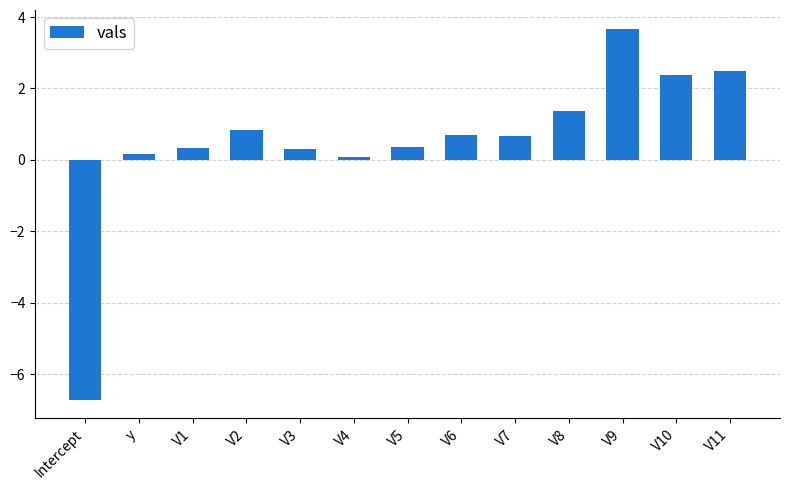

Reading left to right, extract all data points from this chart.

Intercept=-6.7	y=0.2	V1=0.3	V2=0.8	V3=0.3	V4=0.1	V5=0.3	V6=0.7	V7=0.7	V8=1.4	V9=3.7	V10=2.4	V11=2.5